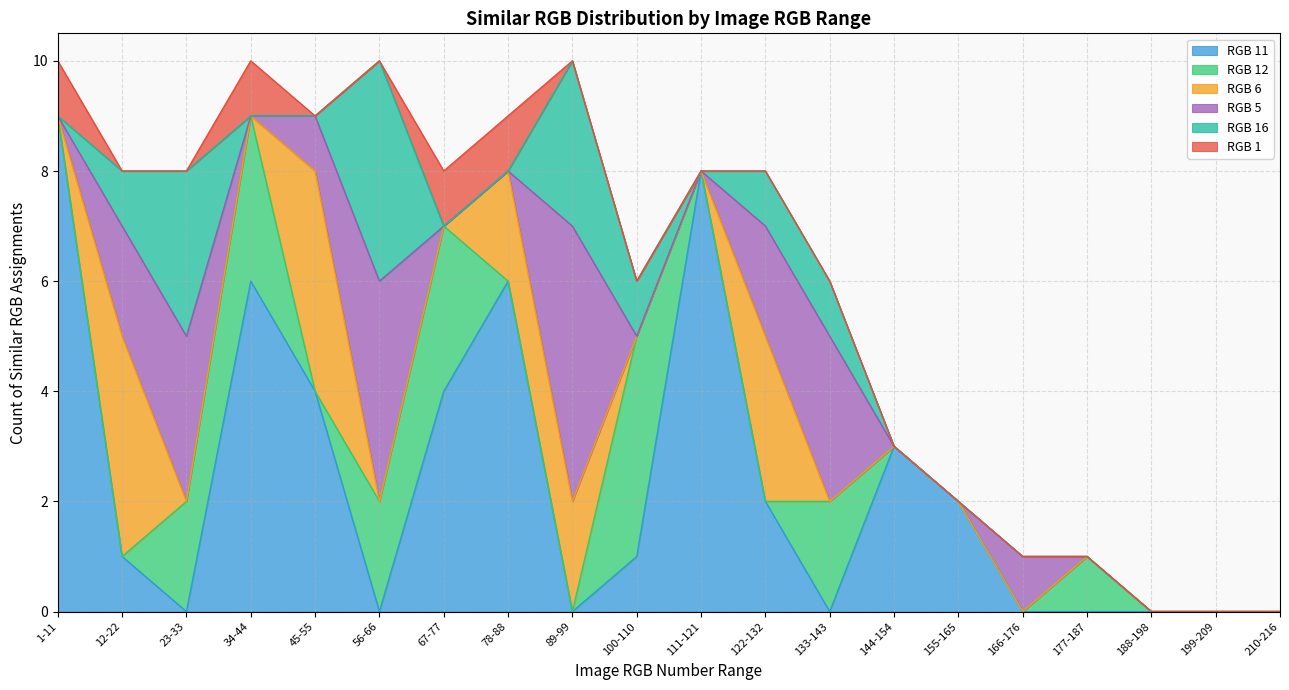

What is the total value across all series at 56-66?

10